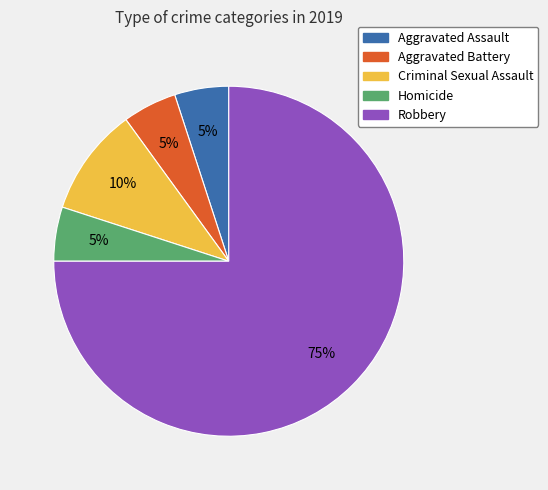

Which has a higher value, Homicide or Criminal Sexual Assault?

Criminal Sexual Assault